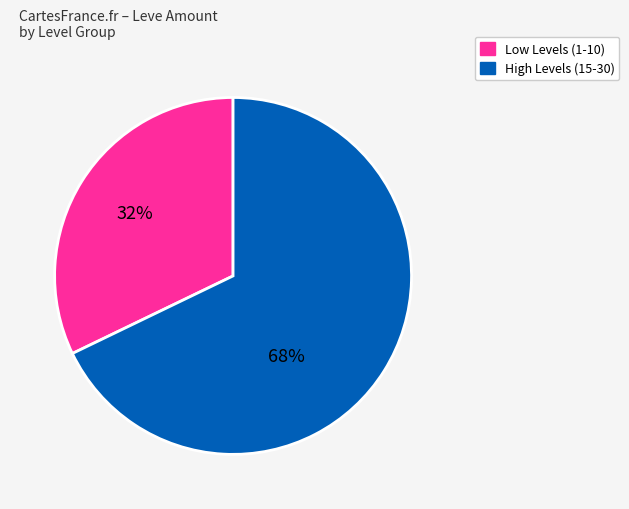

Is it true that High Levels (15-30) is 68% of the pie?

True